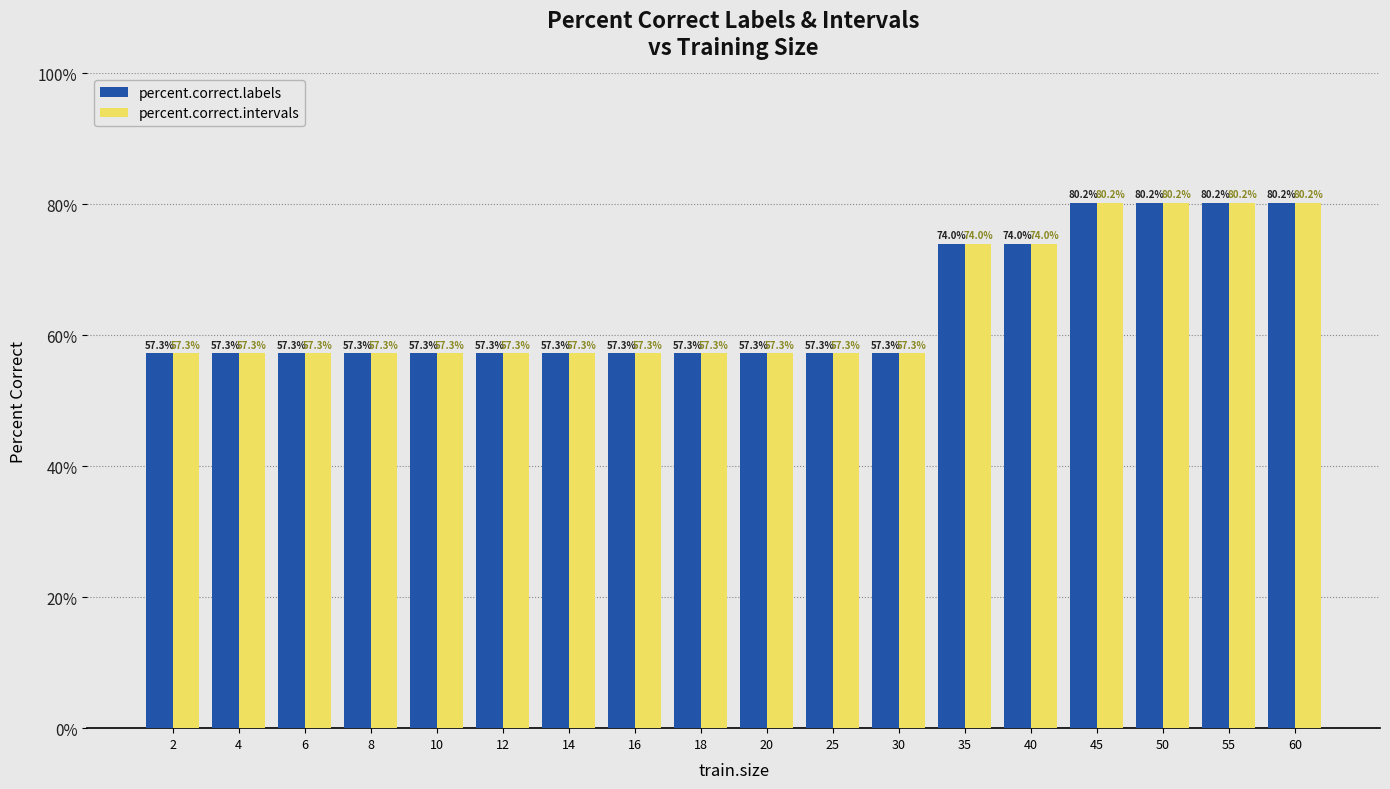

What is the total value across all series at 20?

114.6